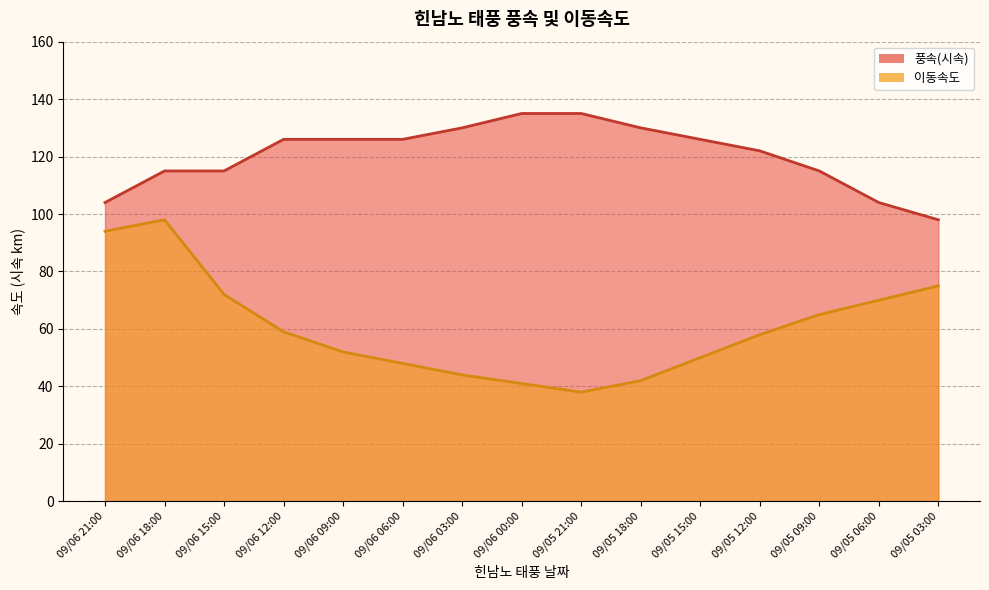

Which series changed the most between 09/05 21:00 and 09/05 18:00?

풍속(시속)